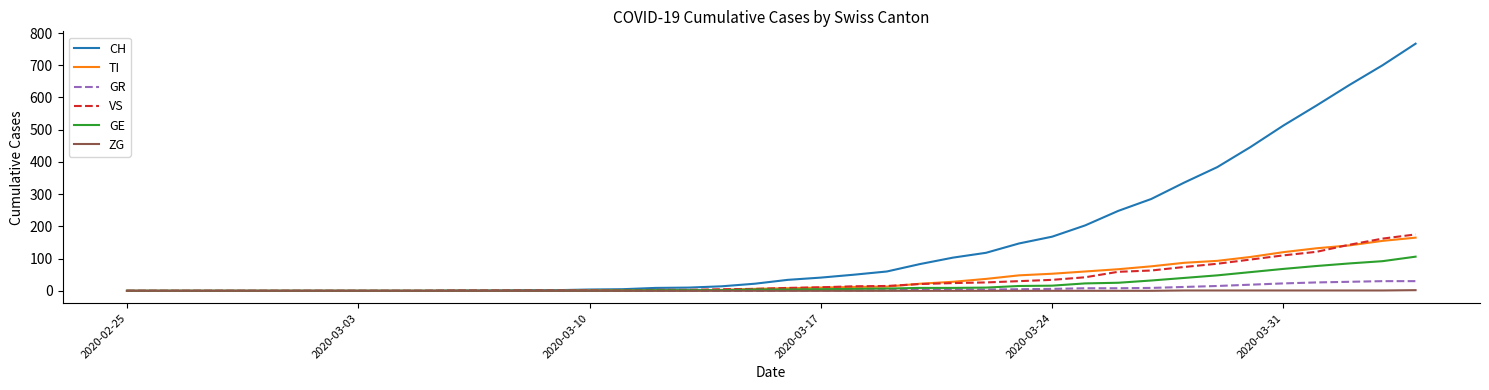

Which series has the largest total across all categories?

CH